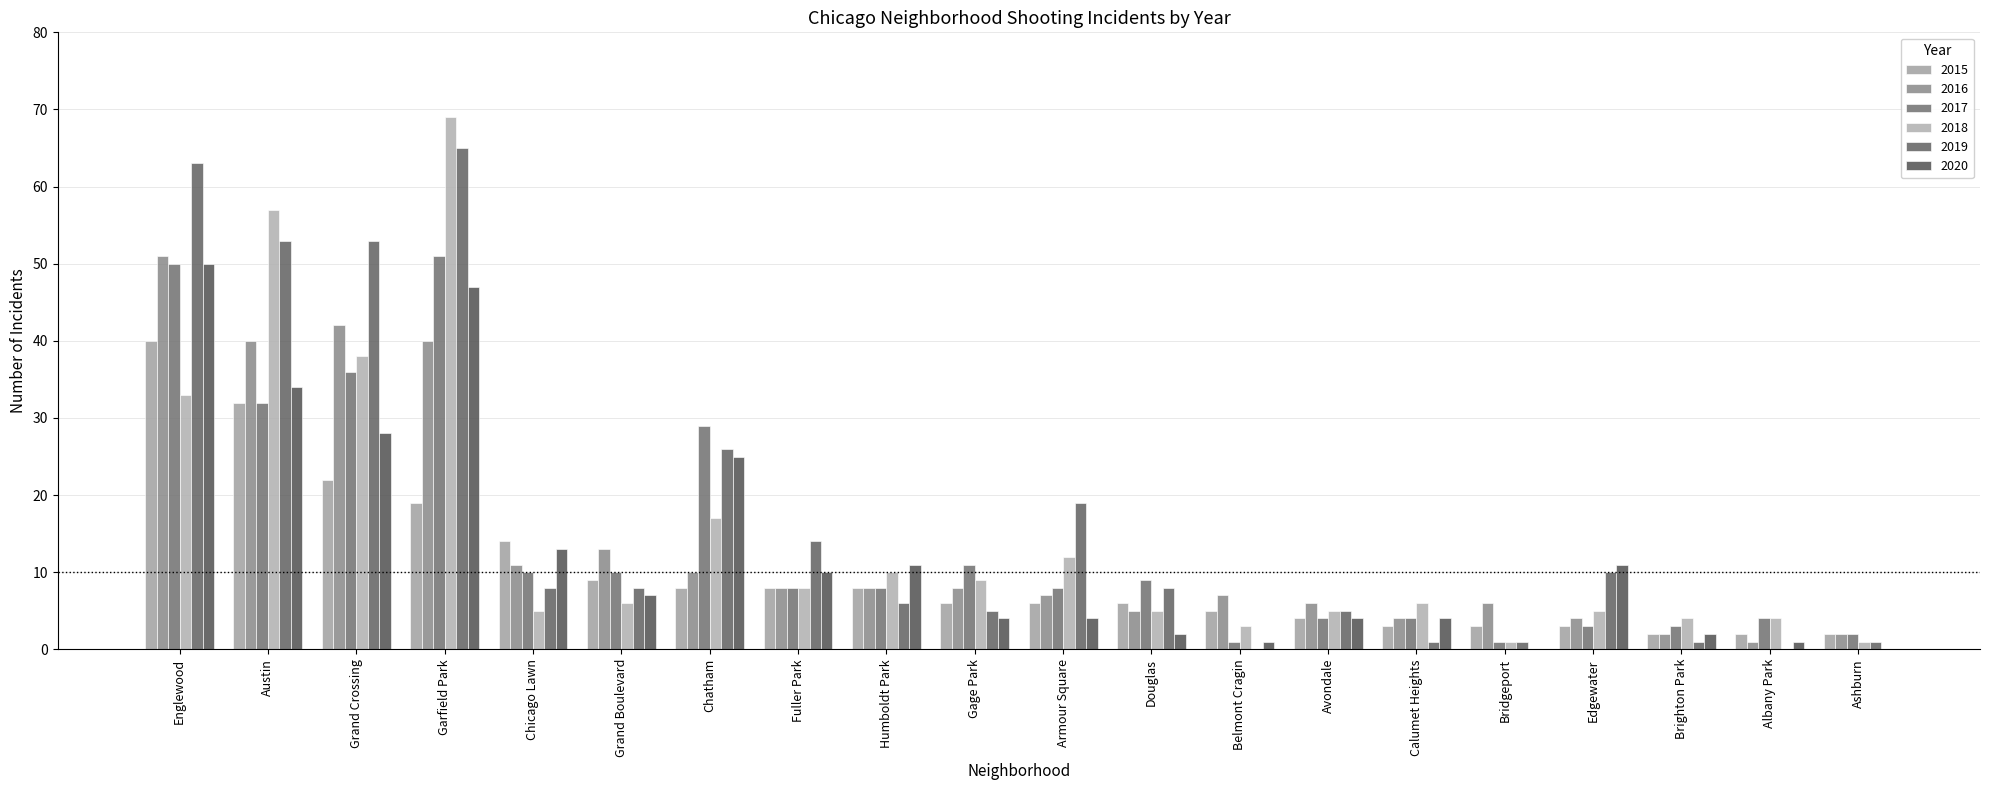

The value of 2017 at Austin is 32. True or false?

True